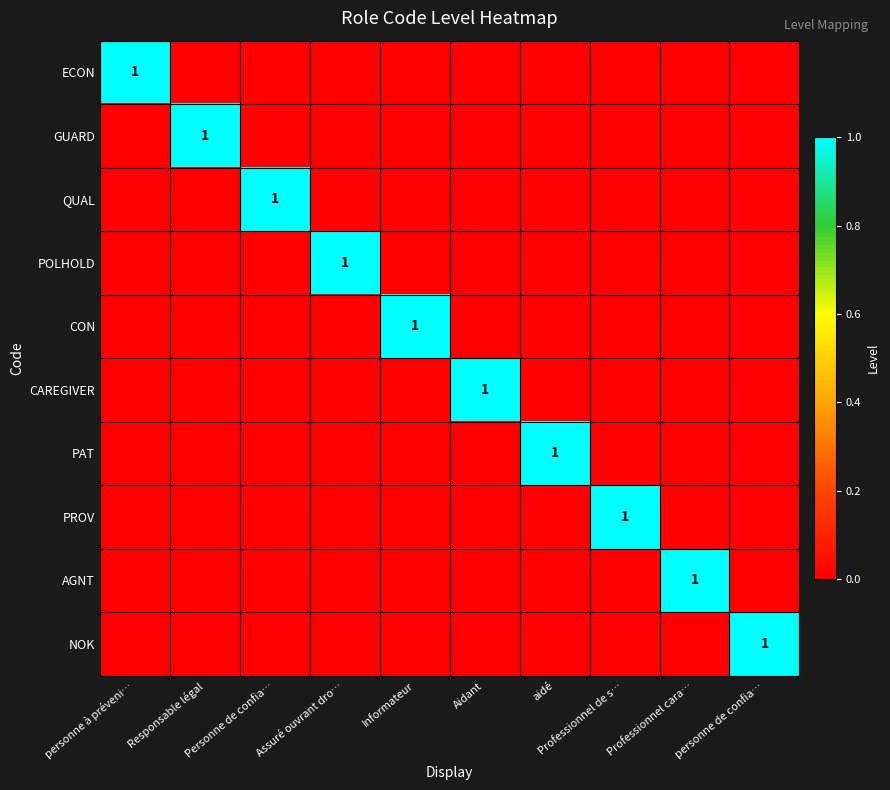

What is the total value across all series at Assuré ouvrant dro…?

1